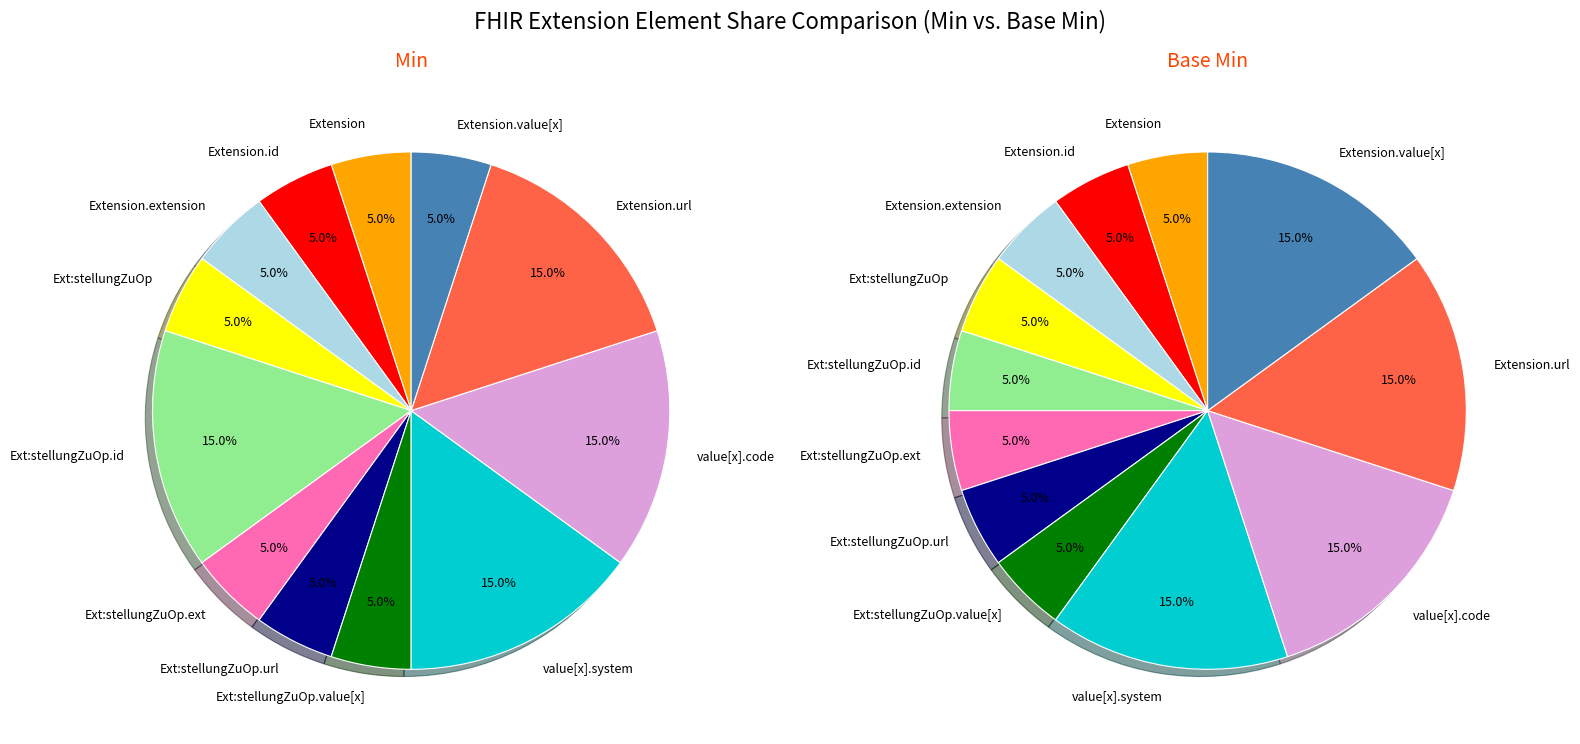

How many slices are in this pie chart?

12